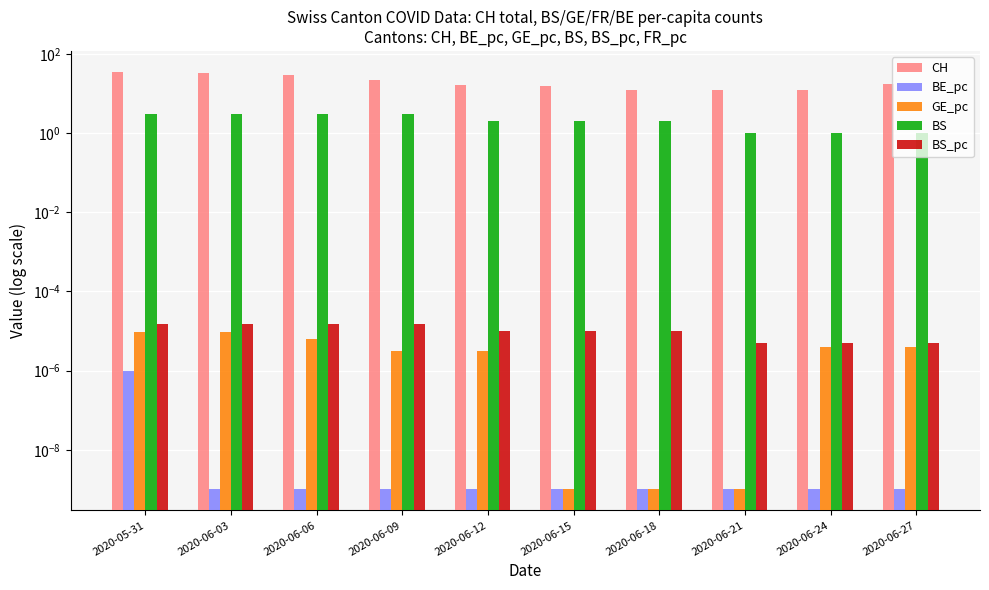

How many series are shown in this chart?

5